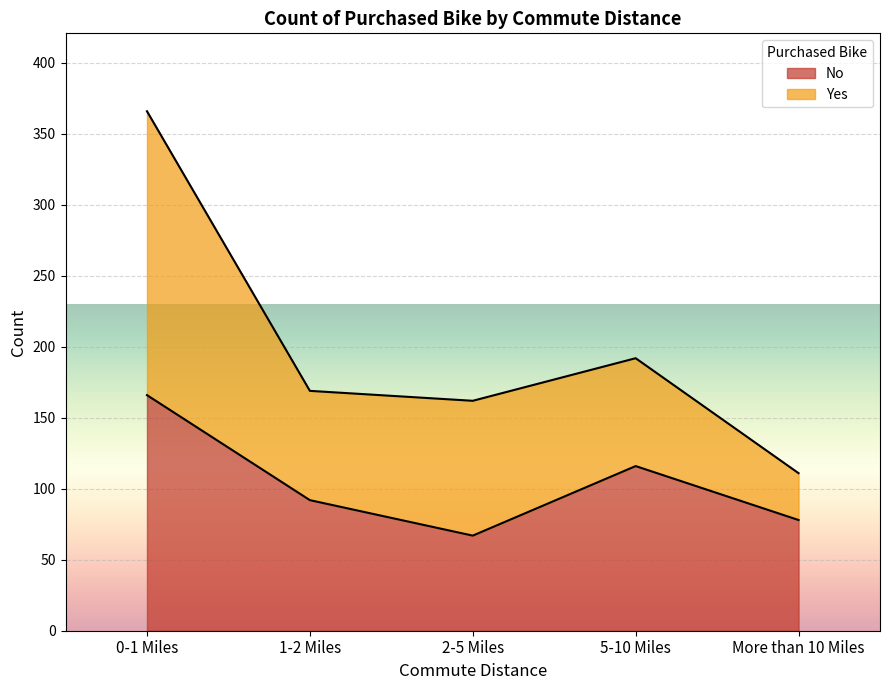

What is the difference between the values at 1-2 Miles and 2-5 Miles?

25